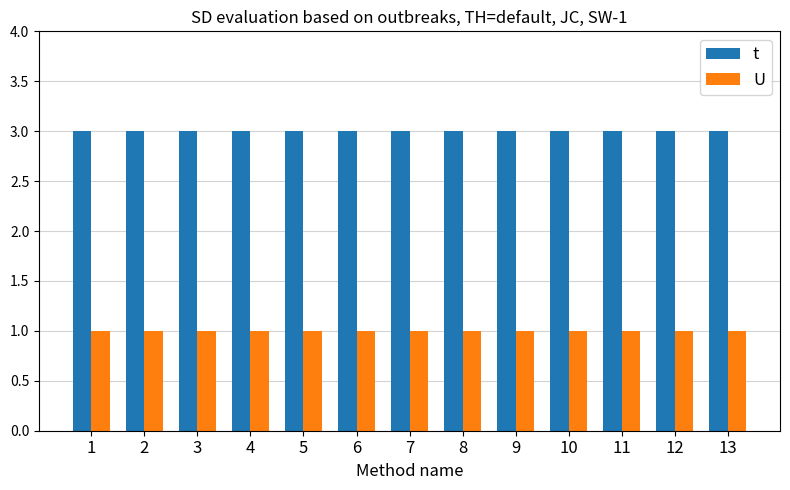

What is the value of the U bar at the 8th from the left?

1